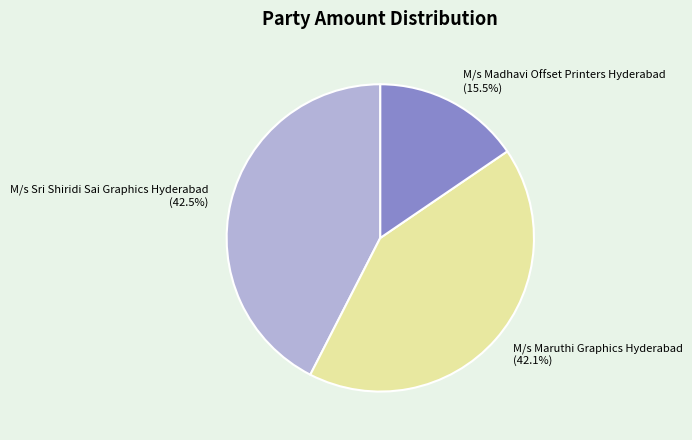

Does any single category account for the majority?

No